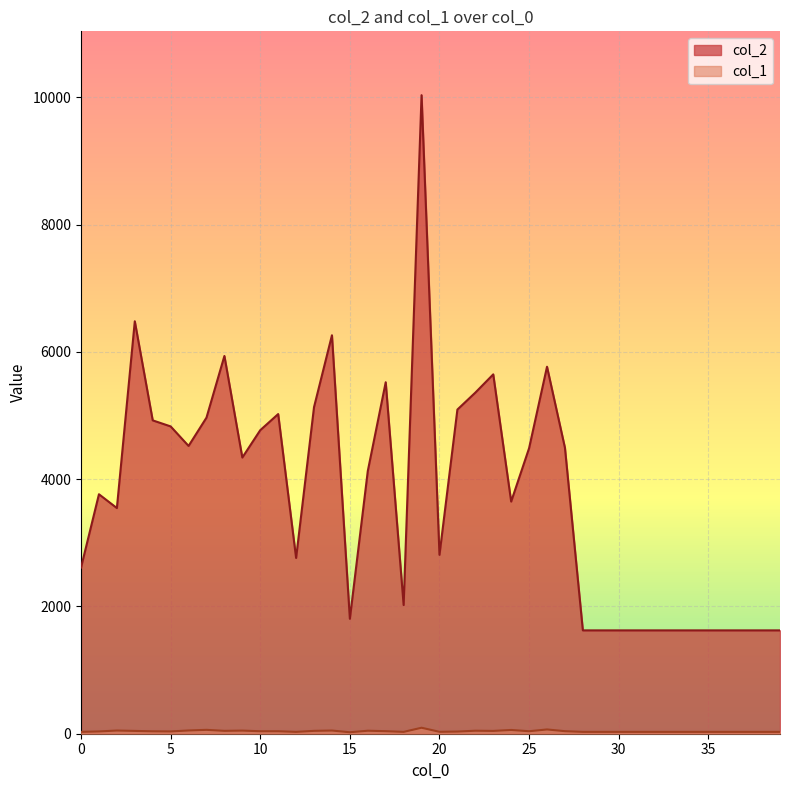

The col_1 series shows 47 at 16. True or false?

True